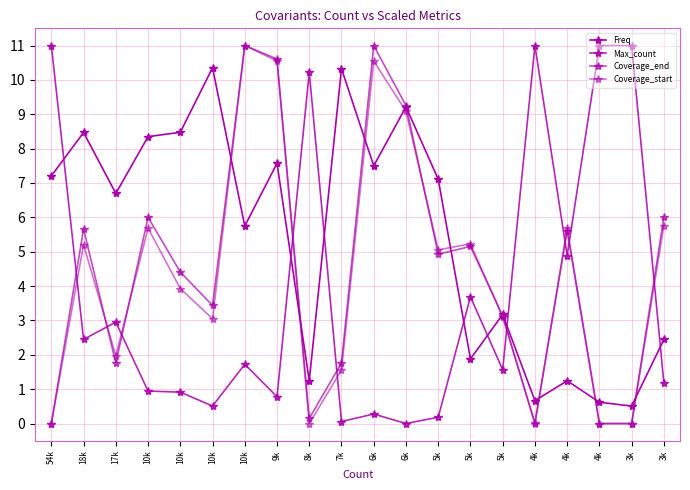

How many data points in Freq are above 7?

10